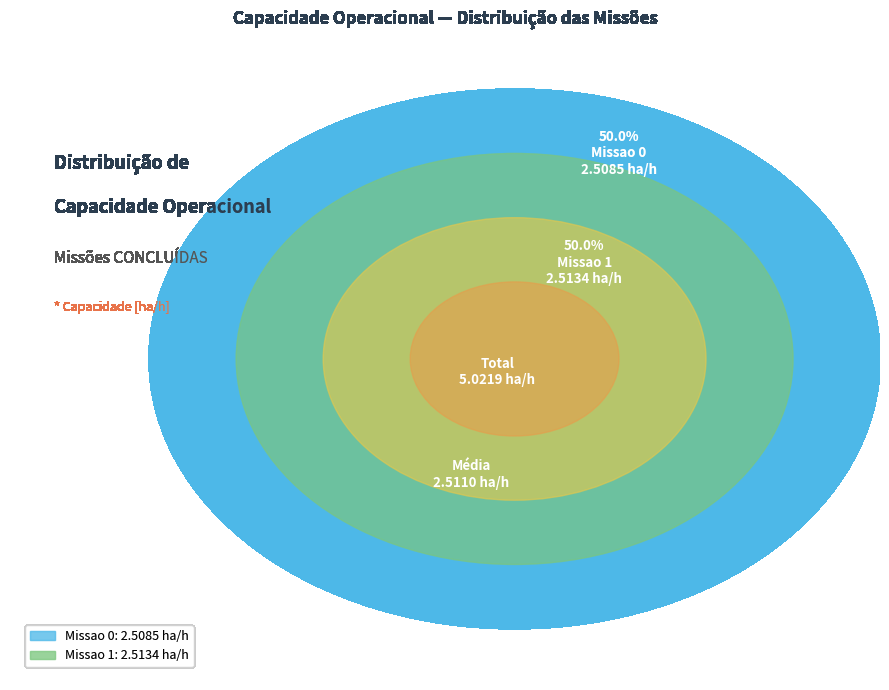

Which slice is the largest?

Missao 1